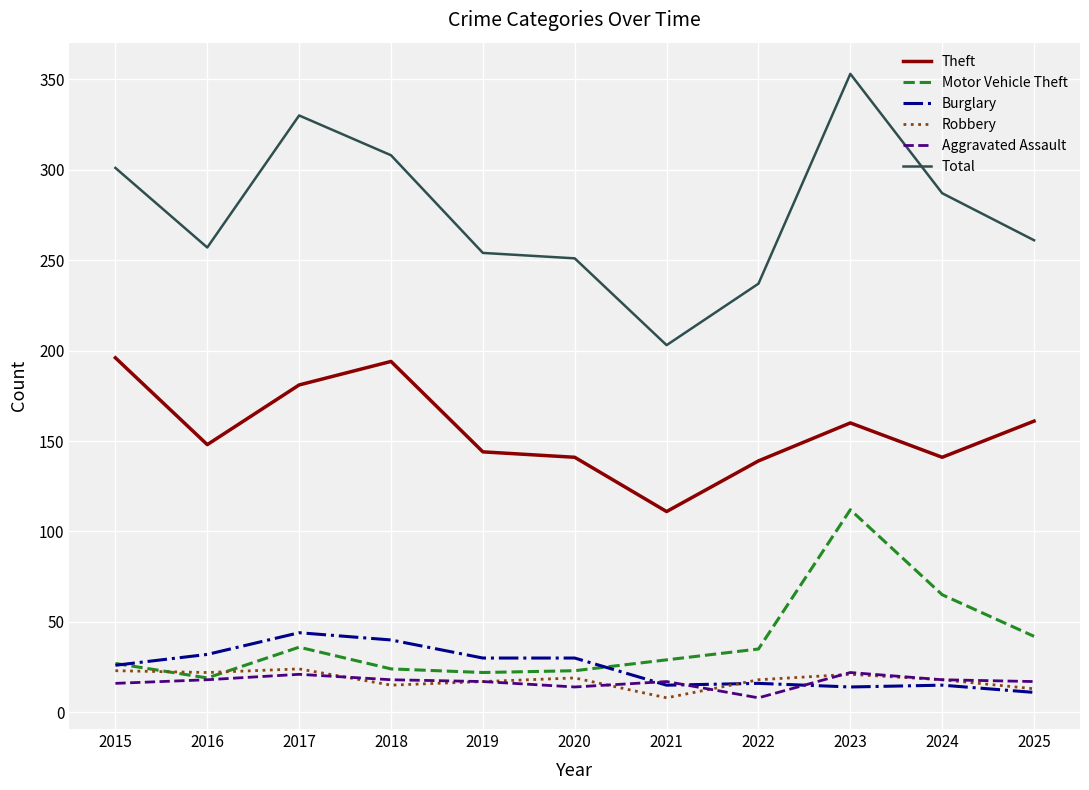

Between 2016 and 2021, which series saw the biggest shift?

Total